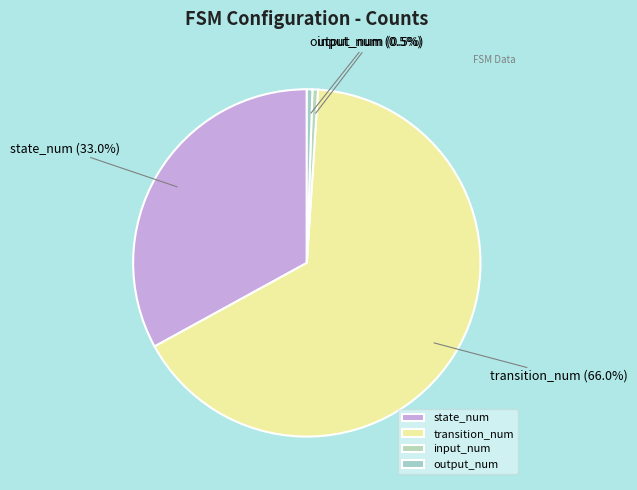

To the nearest percent, what portion does transition_num represent?

66%